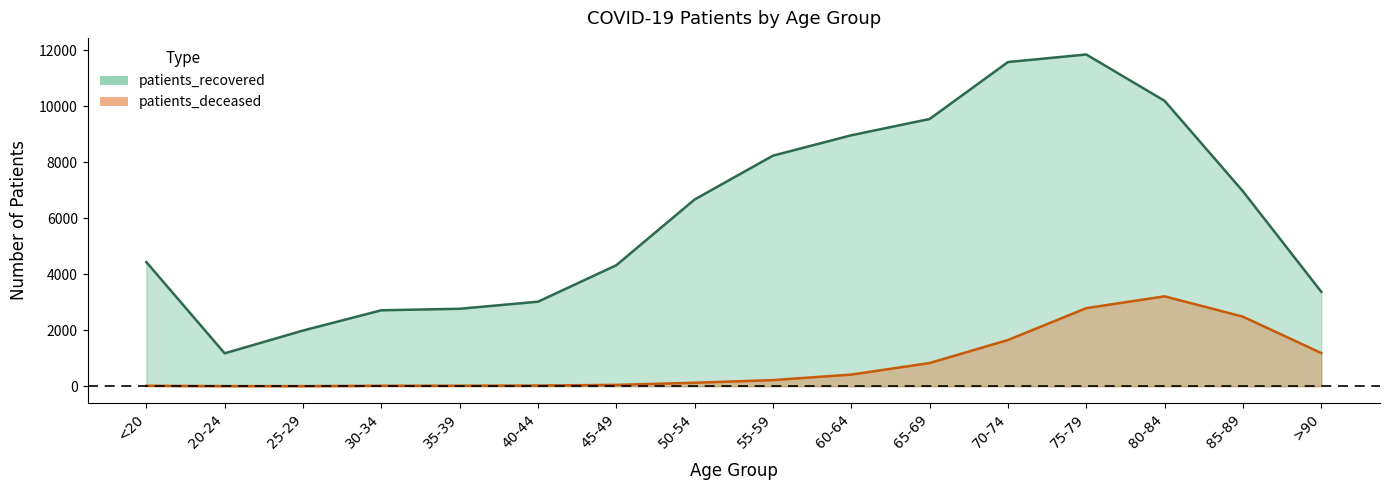

At which category does the chart reach its minimum across all series?

25-29